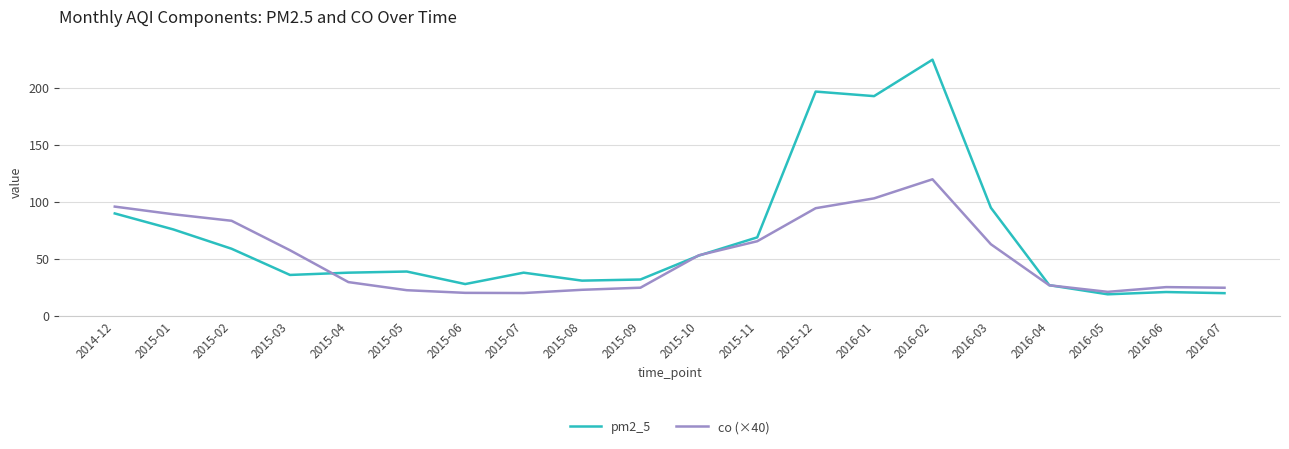

Is it true that co (×40) equals 8.3 at 2016-07?

False